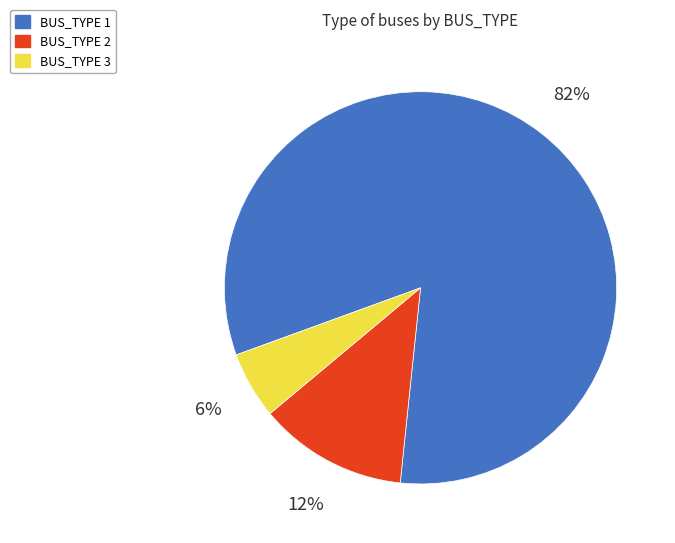

How many segments does this pie chart have?

3